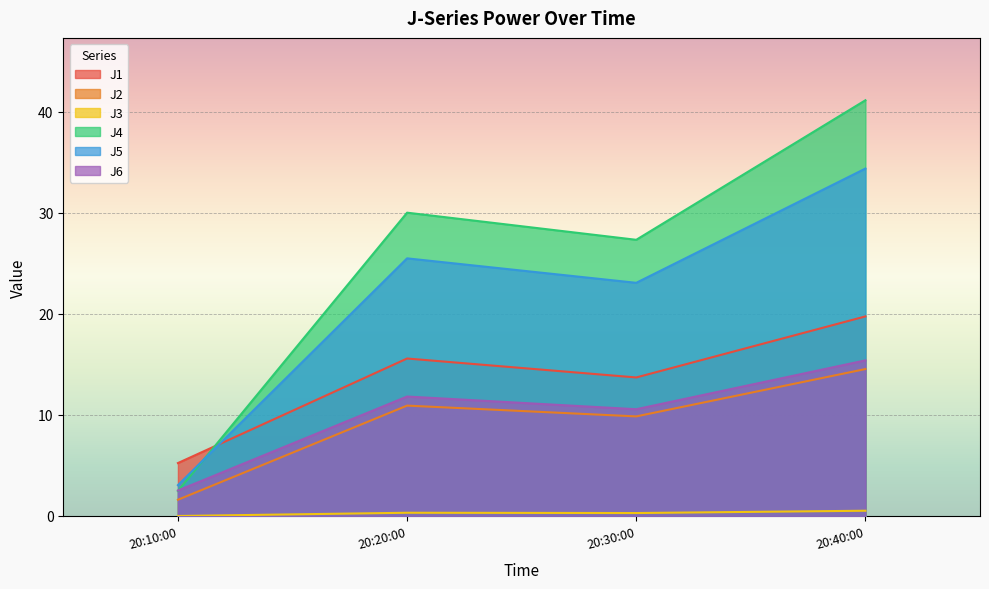

Which series has the largest range (max minus min)?

J4